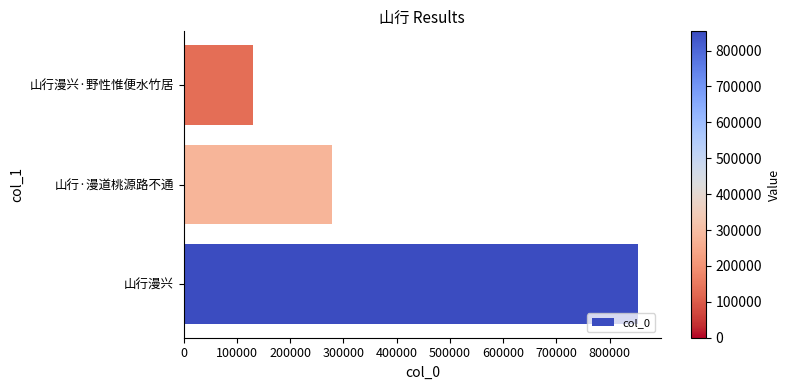

What is the sum of the values at 山行漫兴 and 山行·漫道桃源路不通?

1131279